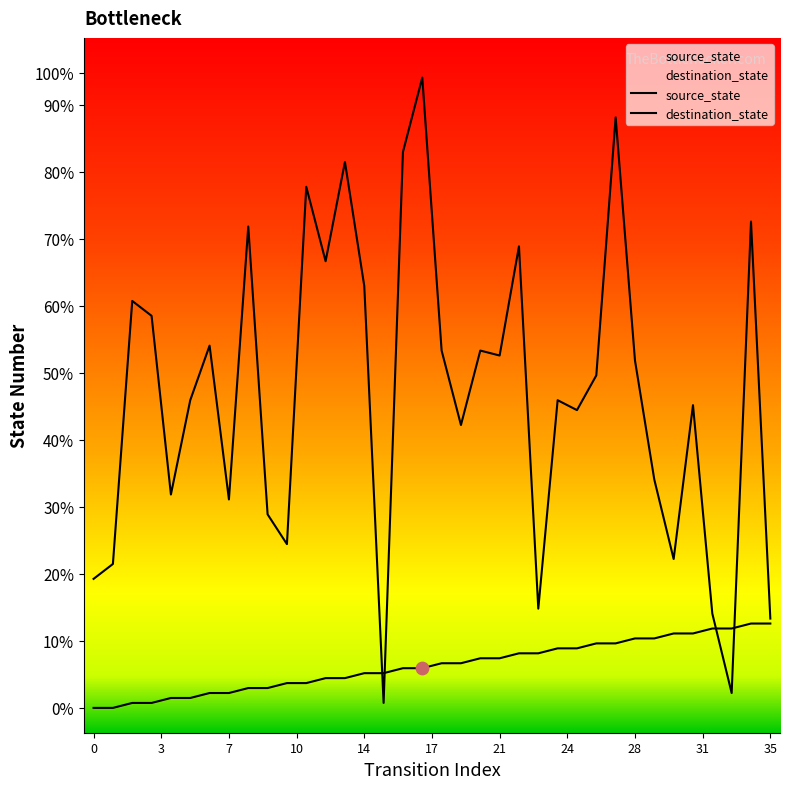

What are all the series names shown in the legend?

source_state, destination_state